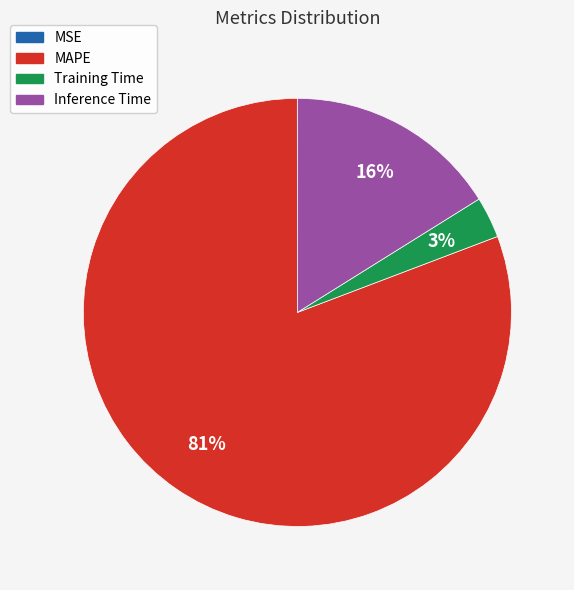

Which category has the biggest portion of the pie?

MAPE